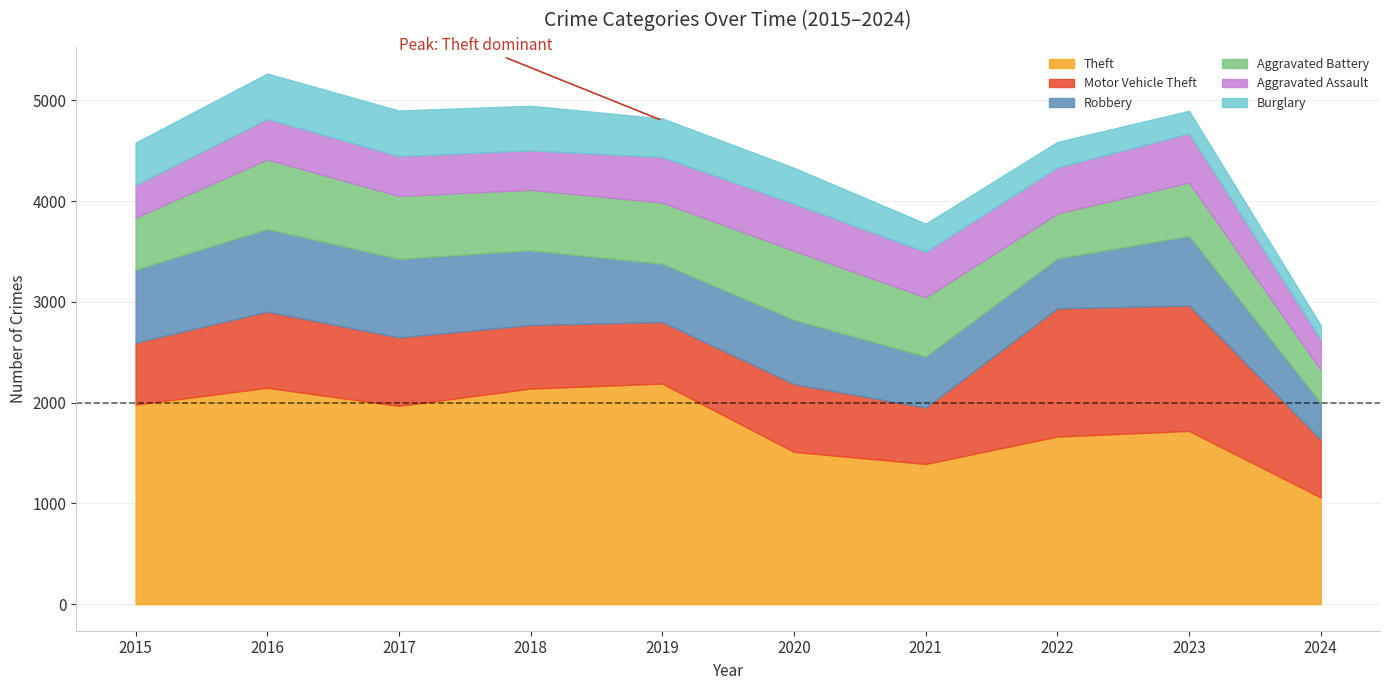

Which category has the highest value in the Robbery series?

2016